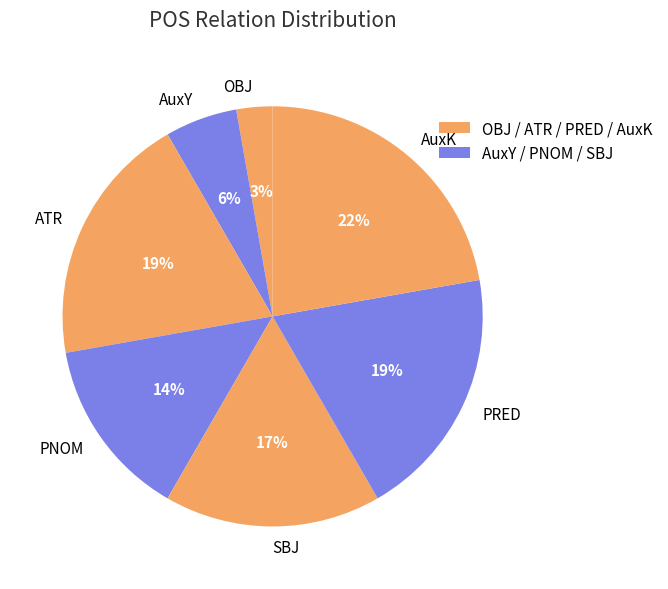

To the nearest percent, what is the average slice percentage?

14%